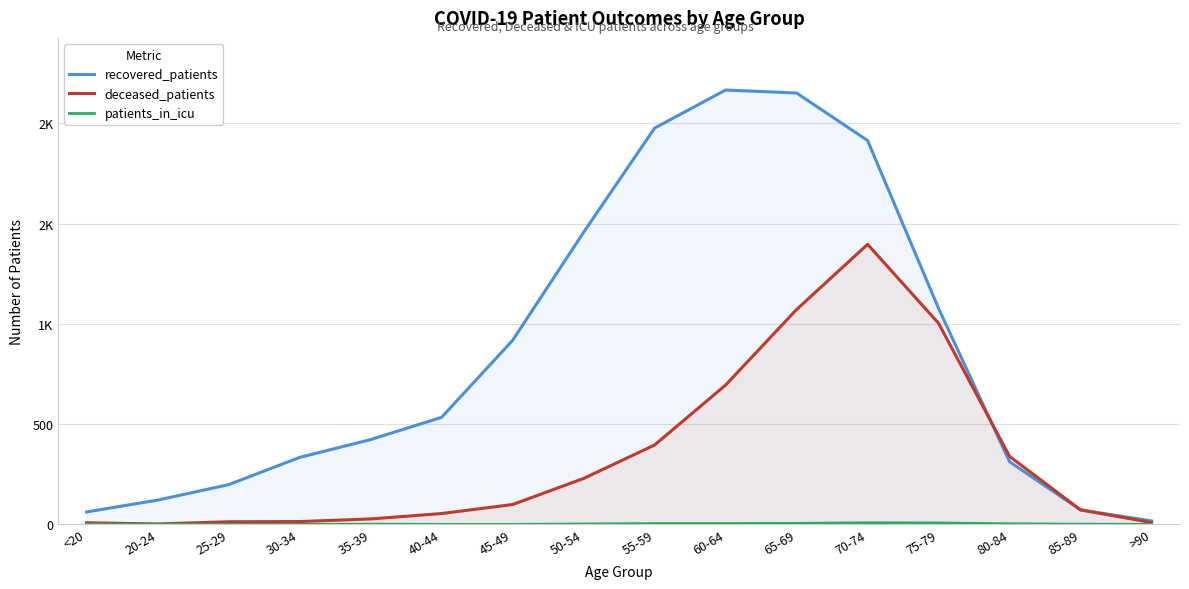

Reading left to right, list all the values displayed in this chart.

recovered_patients: 62	121	198	334	423	534	918	1457	1977	2167	2152	1915	1077	312	72	17
deceased_patients: 8	2	13	14	27	54	99	229	396	695	1072	1397	1003	339	72	9
patients_in_icu: 1	0	0	0	1	0	0	2	4	4	5	8	7	3	1	0